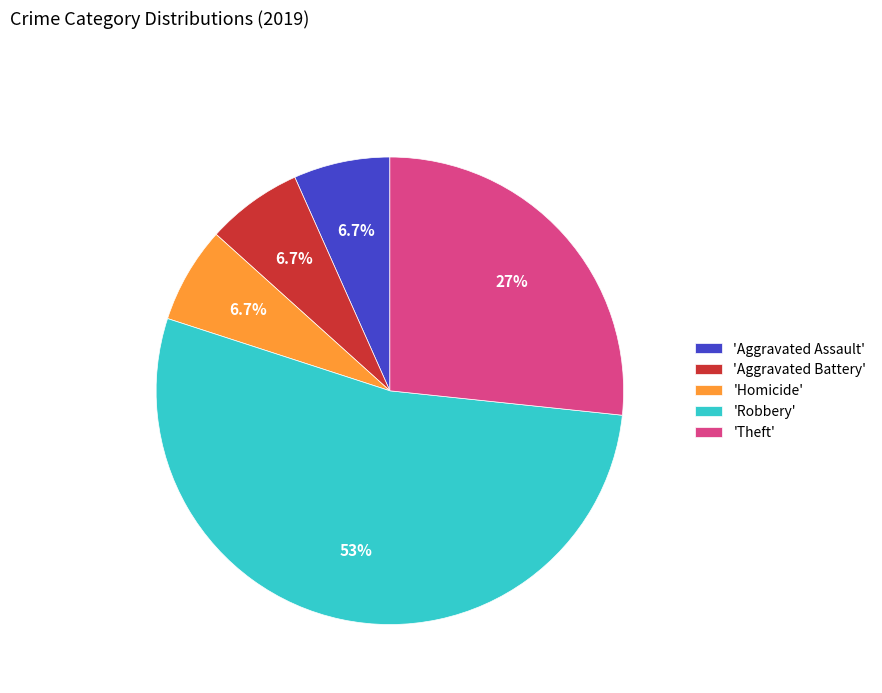

Between 'Robbery' and 'Homicide', which is larger?

'Robbery'